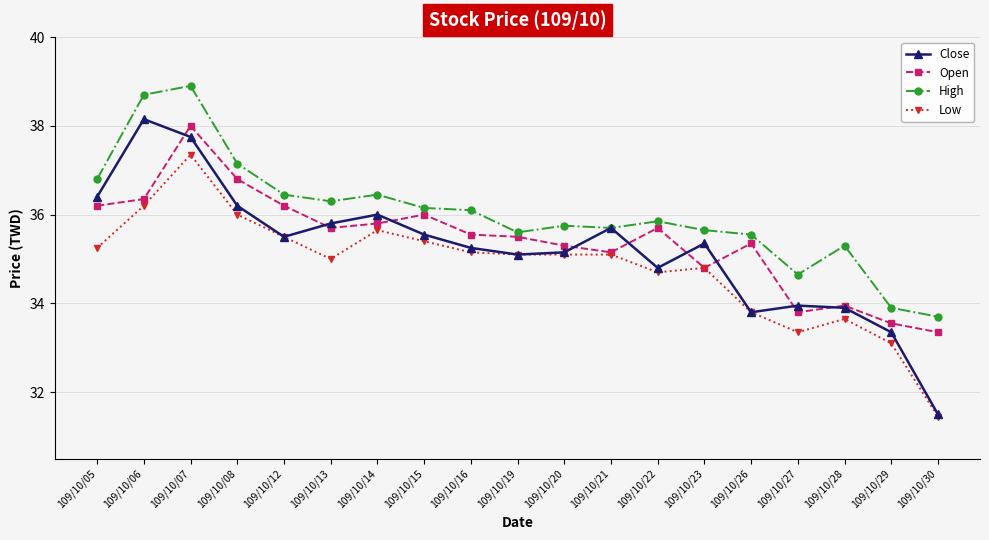

How many data points does each series have?

19